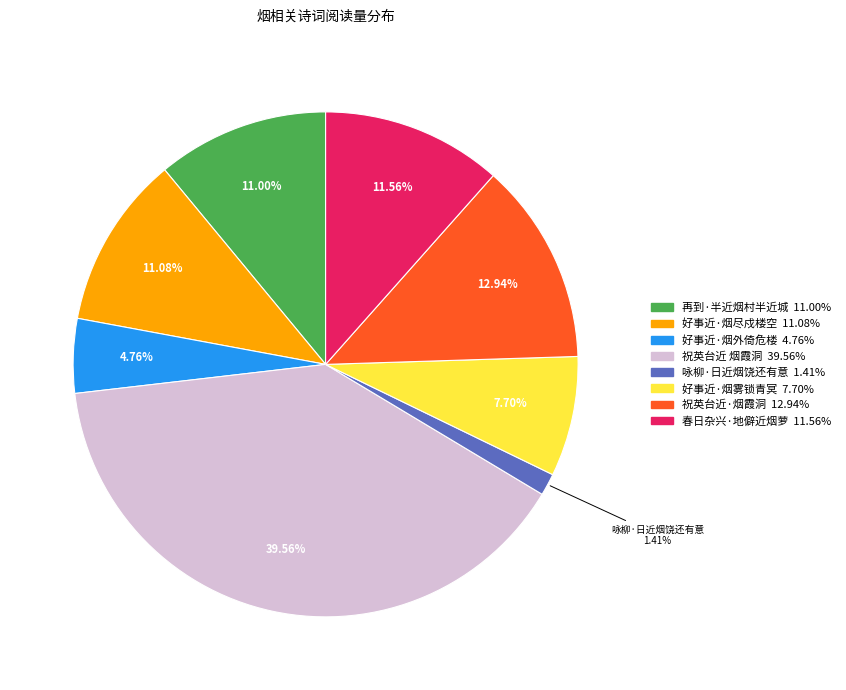

To the nearest percent, what is the difference between the largest and smallest slice percentages?

38%